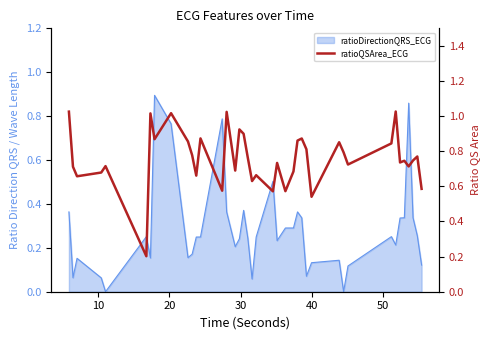

The value at 30 is 0.3. True or false?

False